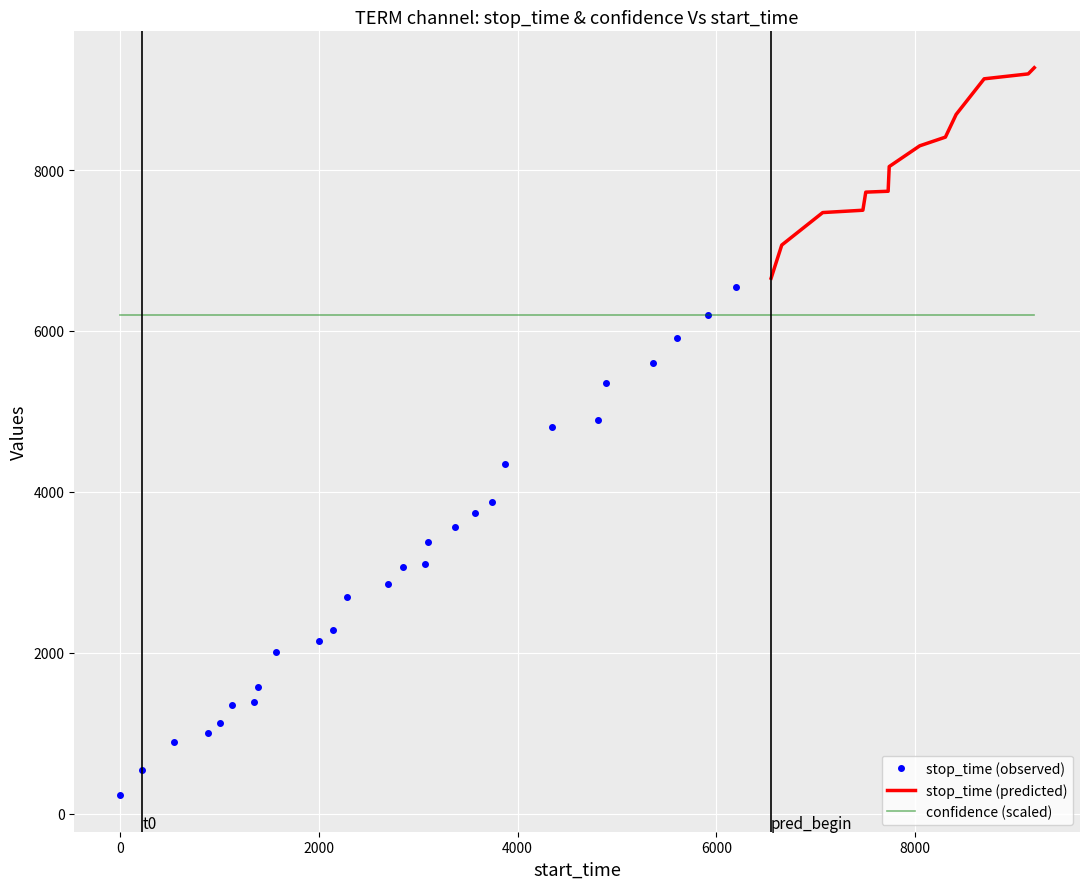

What is the minimum value for stop_time (observed)?

226